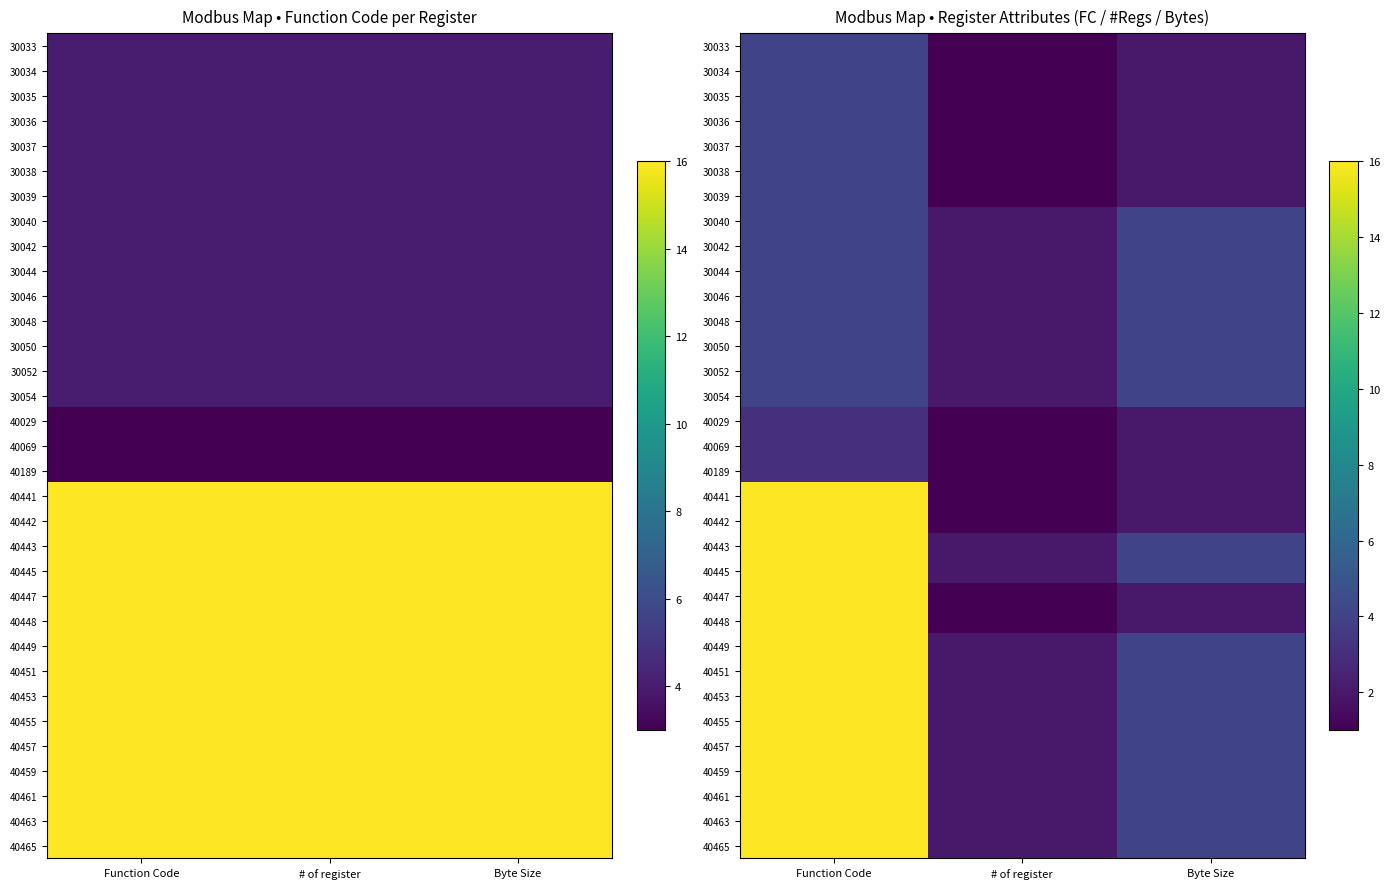

What is the difference between the highest and lowest values at Byte Size?

2